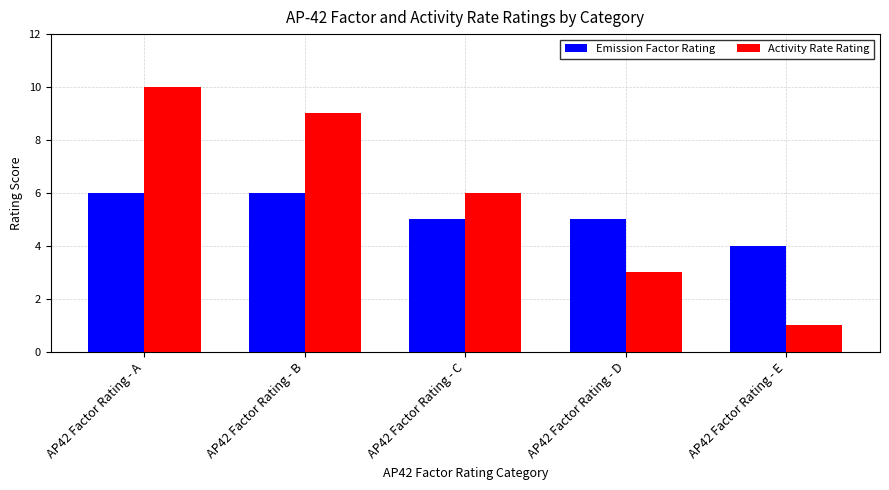

What is the maximum value shown in the chart?

10